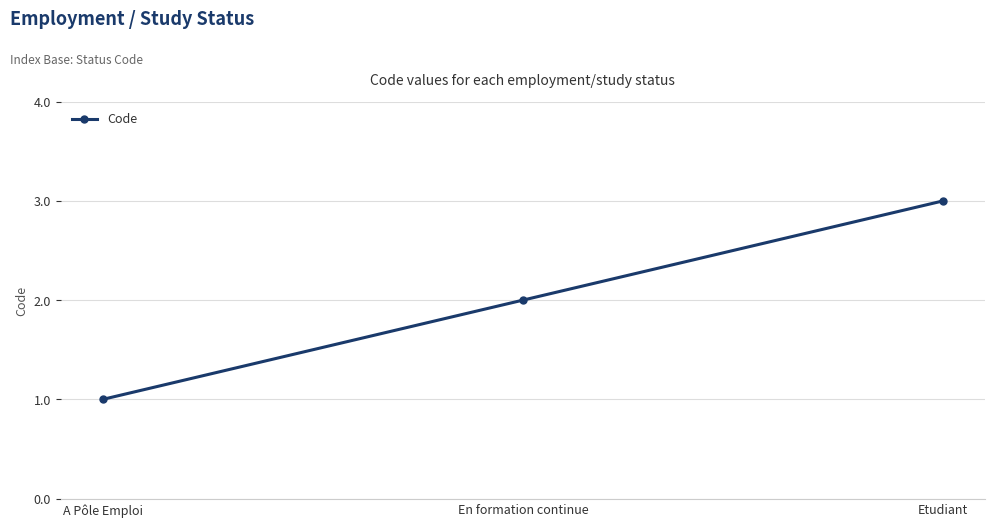

List the labels in order of value, smallest first.

A Pôle Emploi, En formation continue, Etudiant